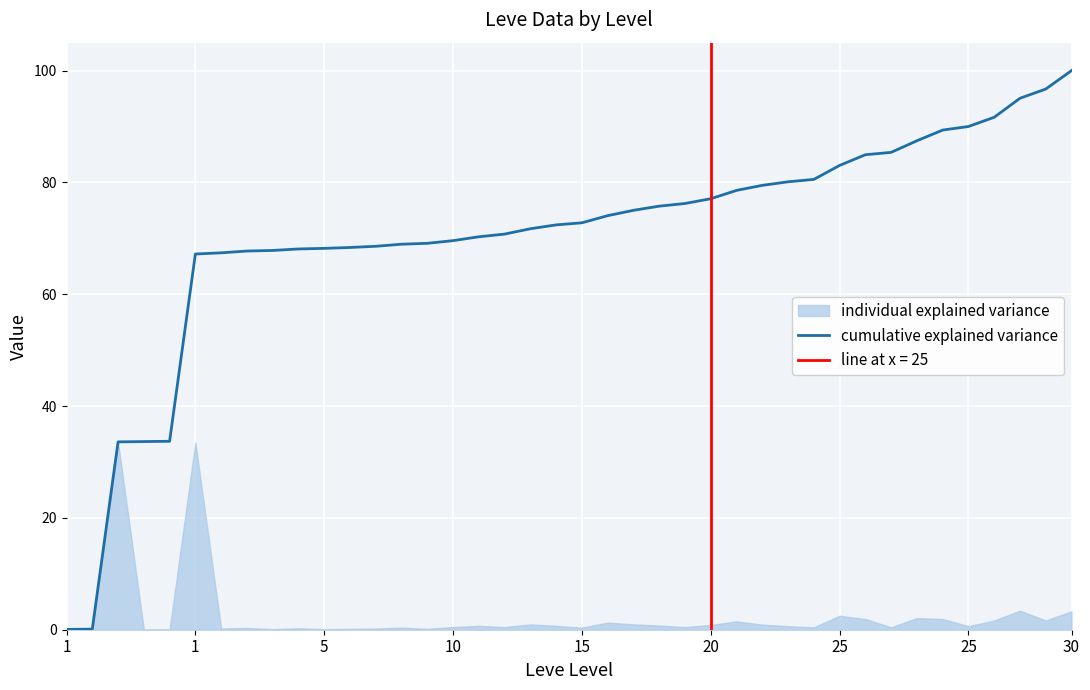

What is the sum of all values?

2810.6